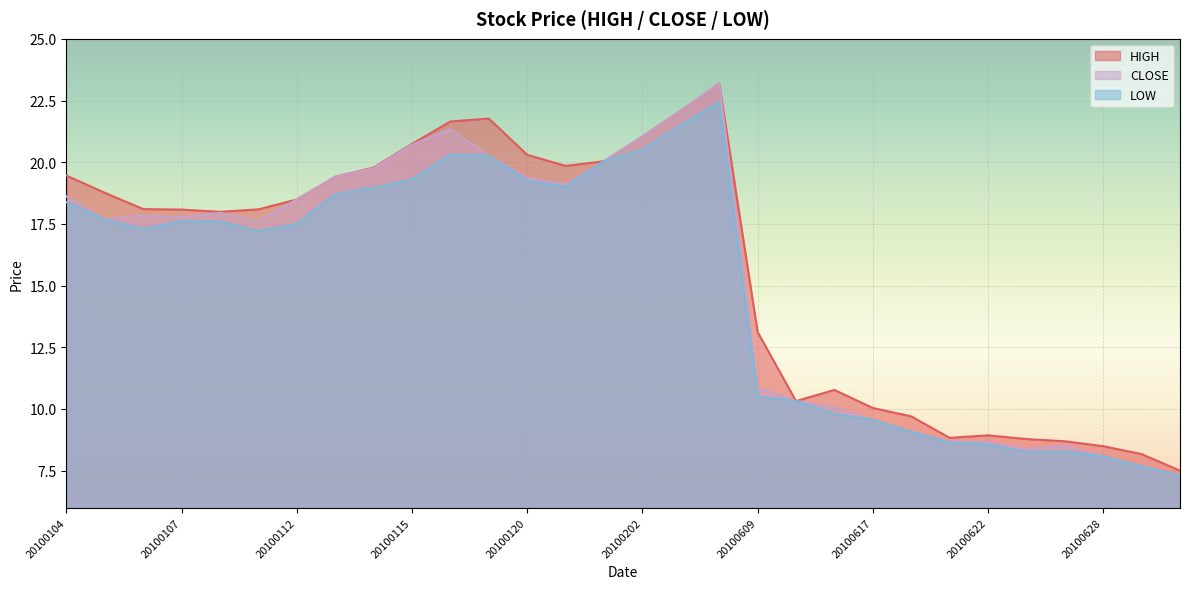

At which category is the sum across all series the highest?

20100204